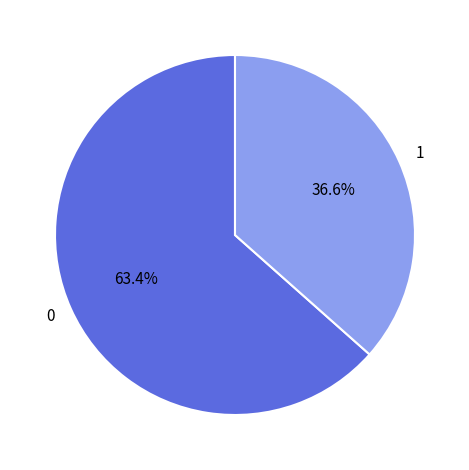

How much of the chart is everything except 1?

63.4%